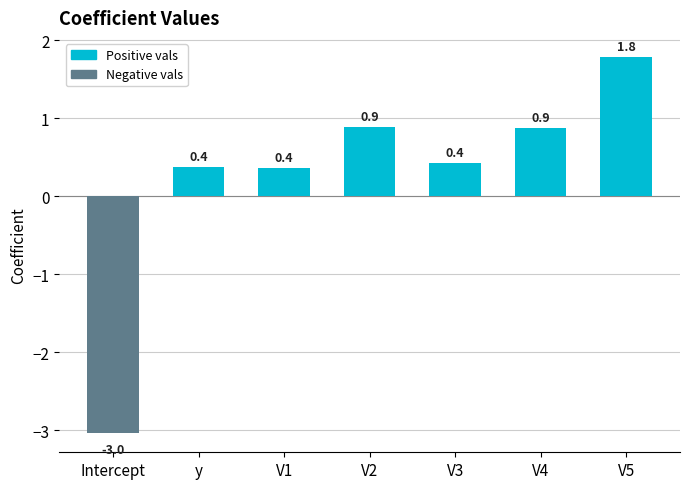

Are the bars grouped side by side (vs. stacked)?

No